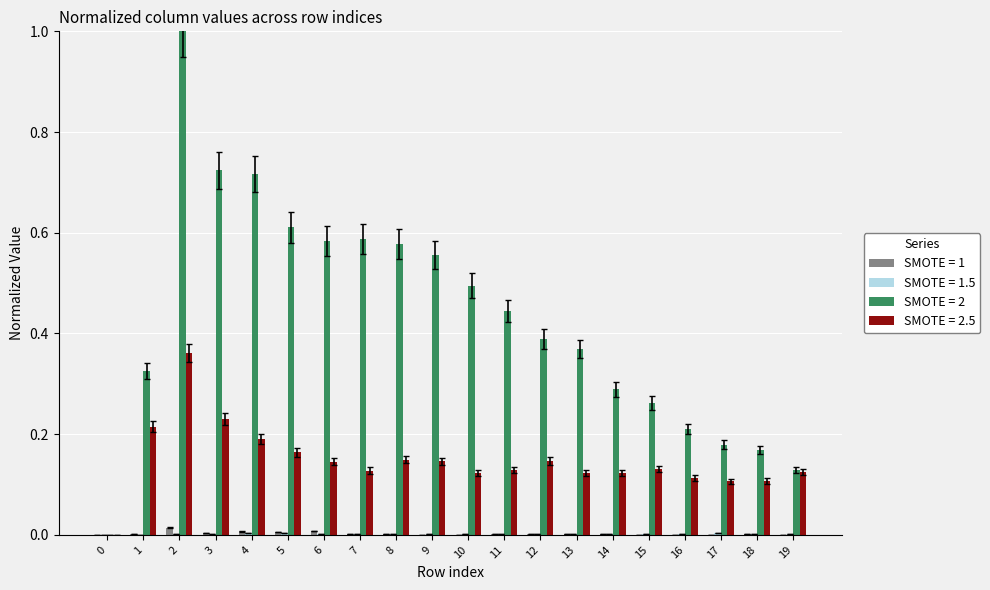

Which series has the largest total across all categories?

SMOTE = 2